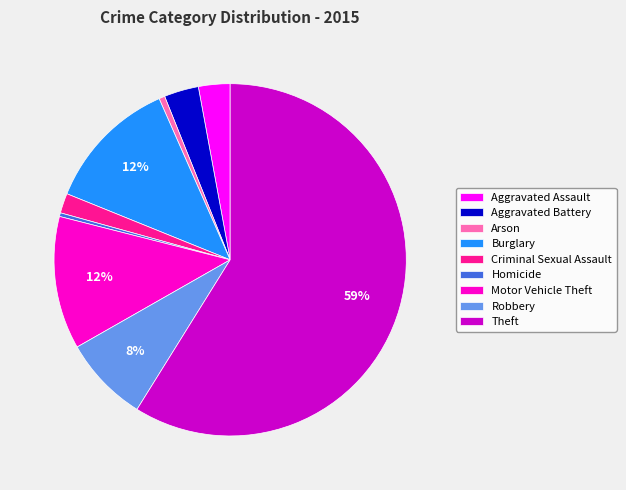

Is it true that Motor Vehicle Theft is 6% of the pie?

False